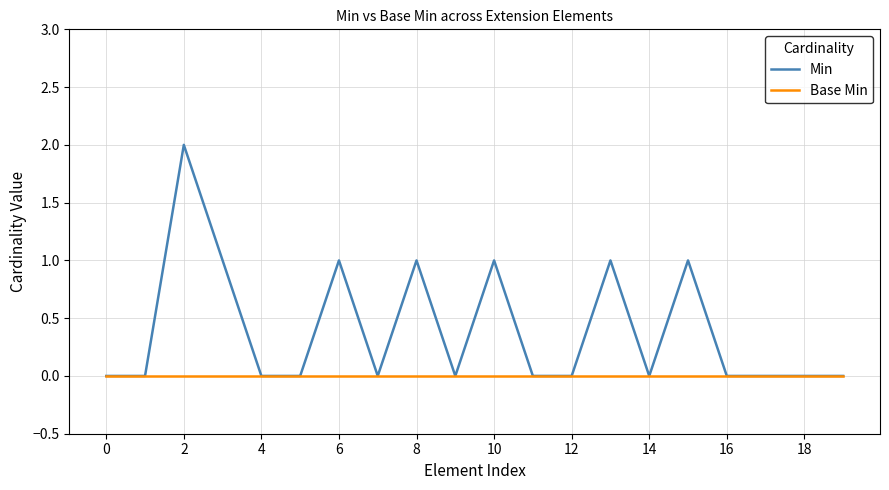

Which series has the widest spread of values?

Min